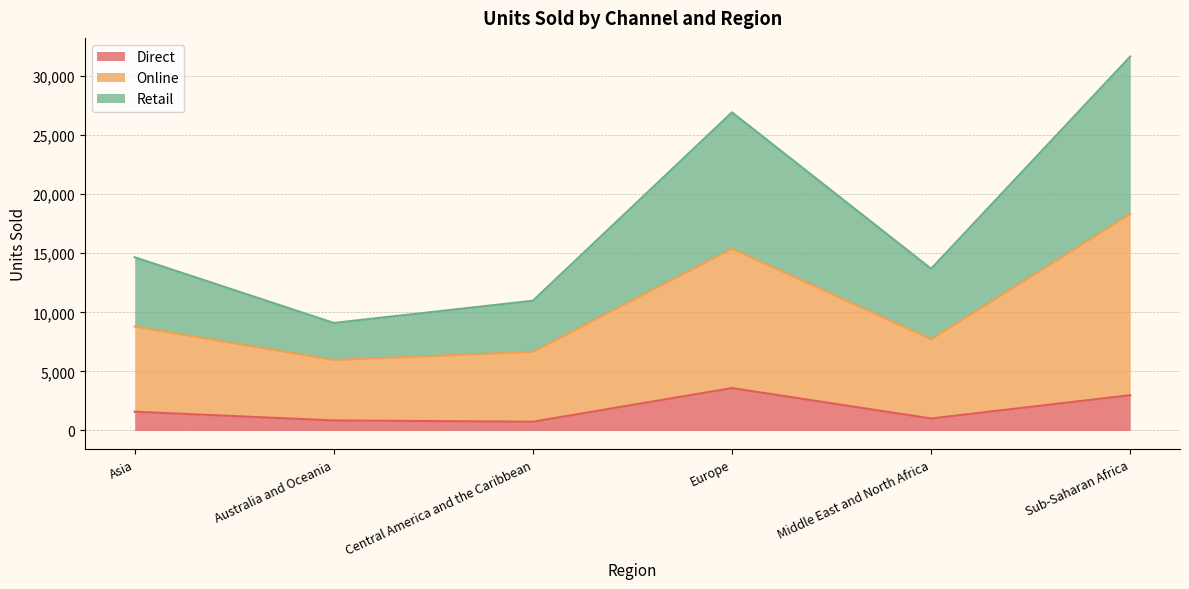

Which label corresponds to the smallest value in the chart?

Central America and the Caribbean